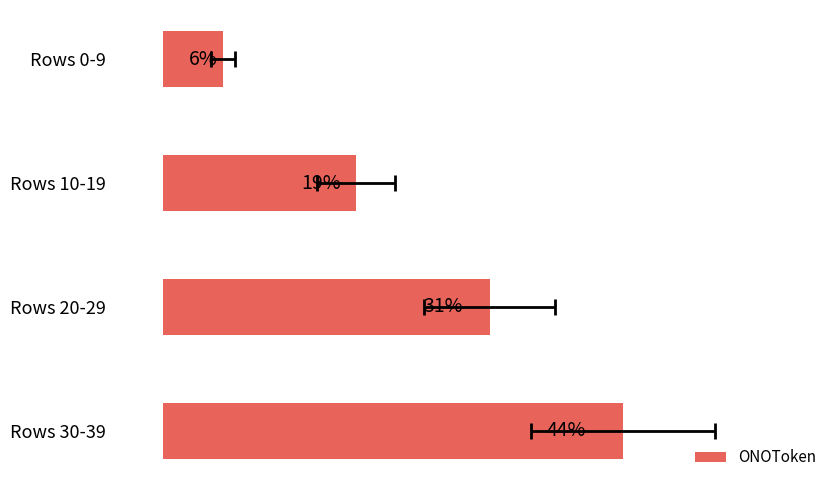

Are the bars horizontal?

Yes